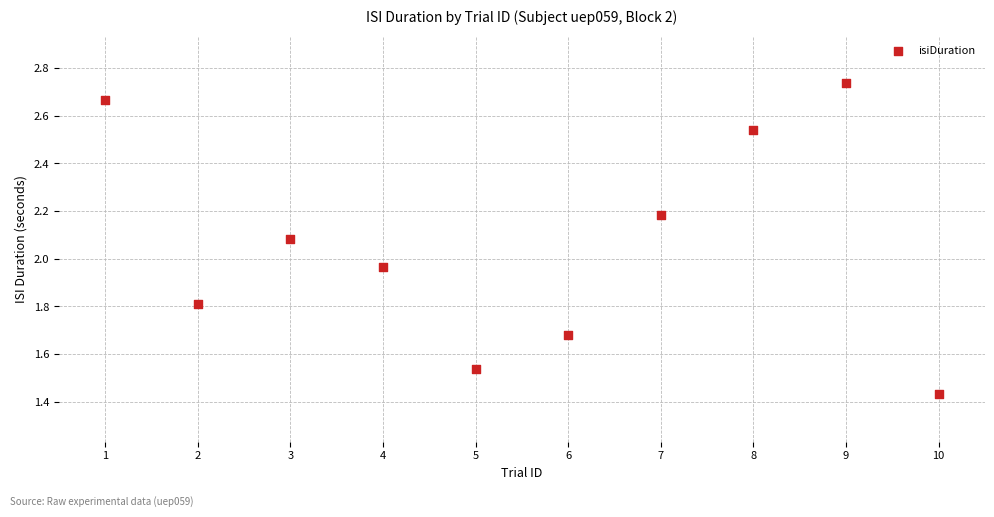

What is the range of Y values (max minus min)?

1.3